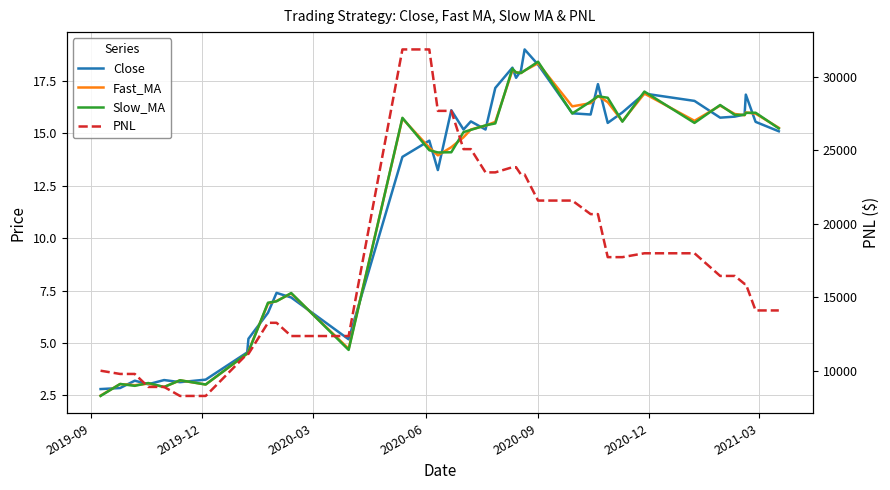

The value of Close at 10 is 2.4. True or false?

False